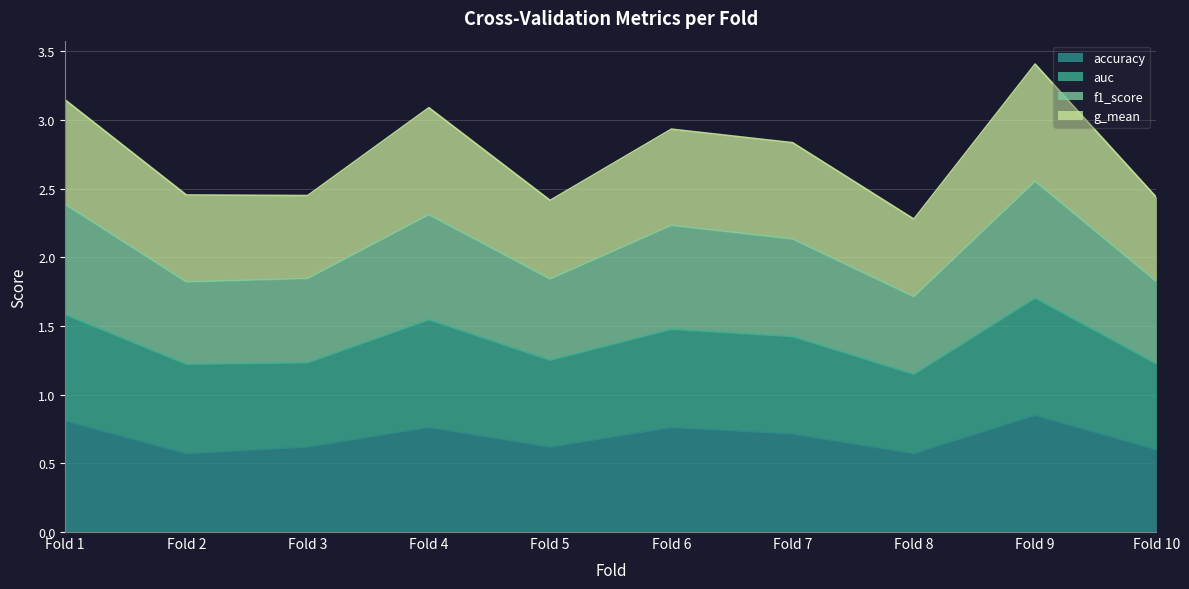

How many lines are shown in the chart?

4